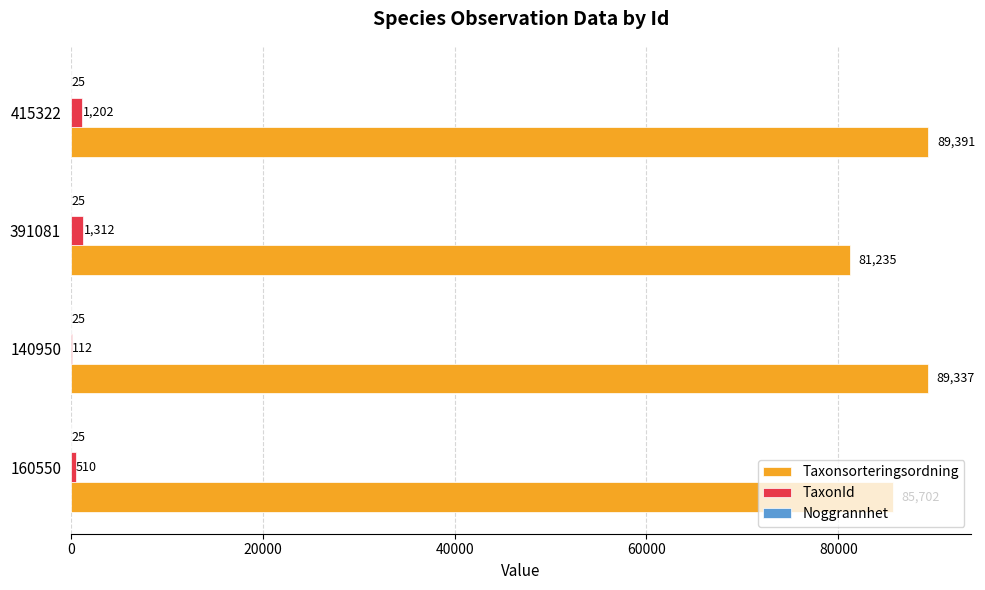

Is the value of TaxonId at 415322 greater than the value of Taxonsorteringsordning at 391081?

No